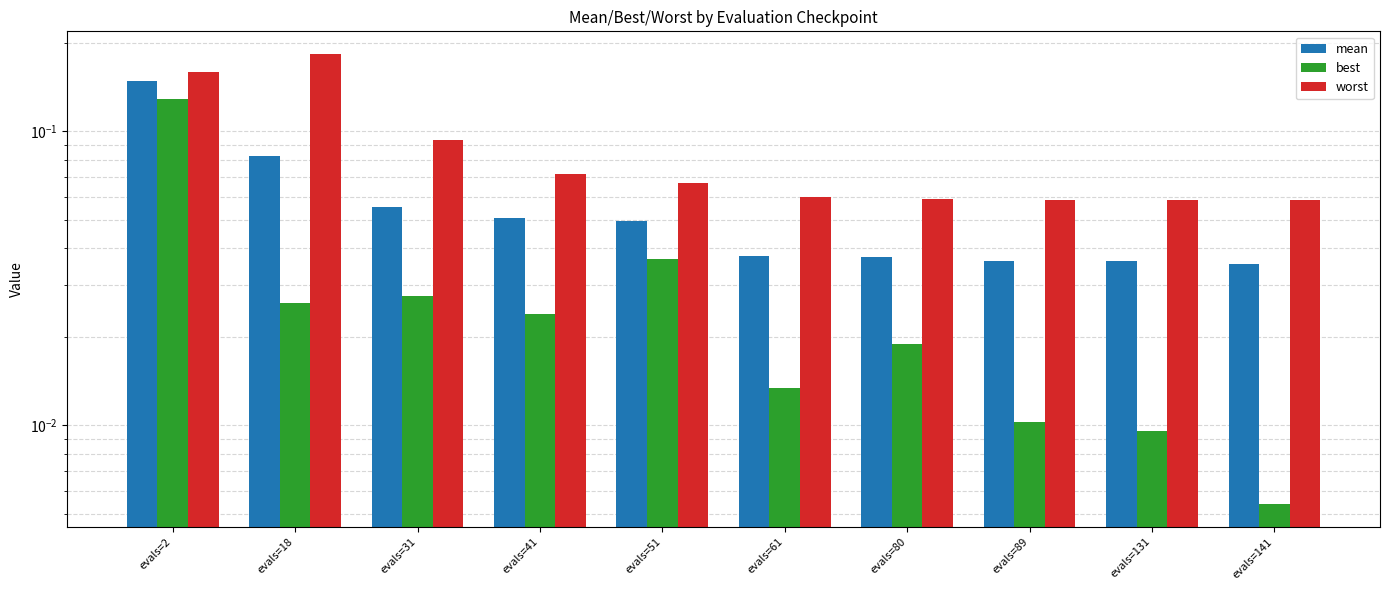

What is the total value across all series at evals=89?

0.1